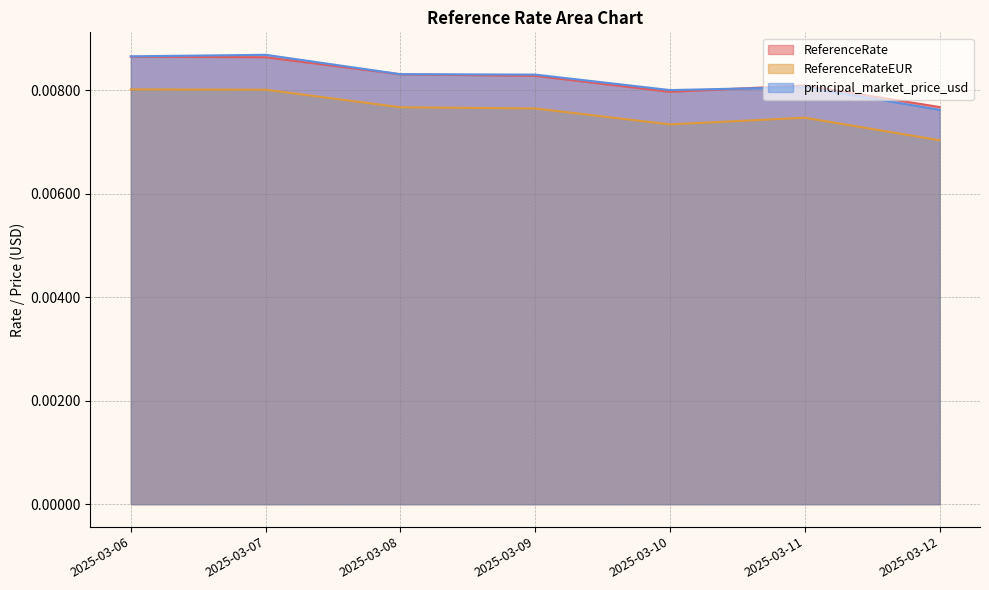

Which series has the largest range (max minus min)?

principal_market_price_usd